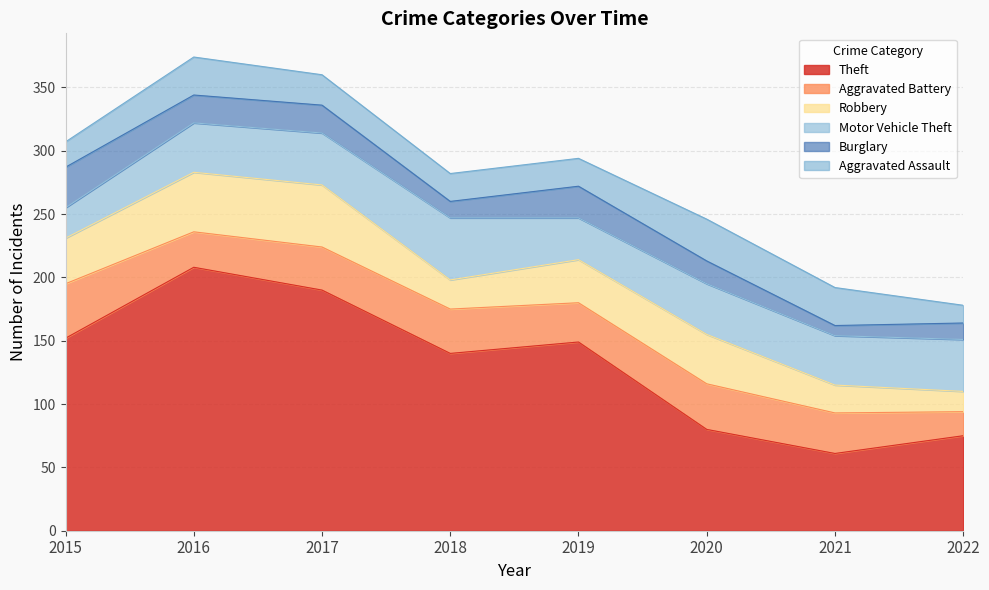

The value of Aggravated Assault at 2018 is 22. True or false?

True